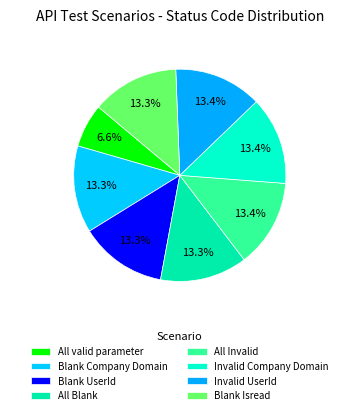

Count the number of slices in the pie.

8